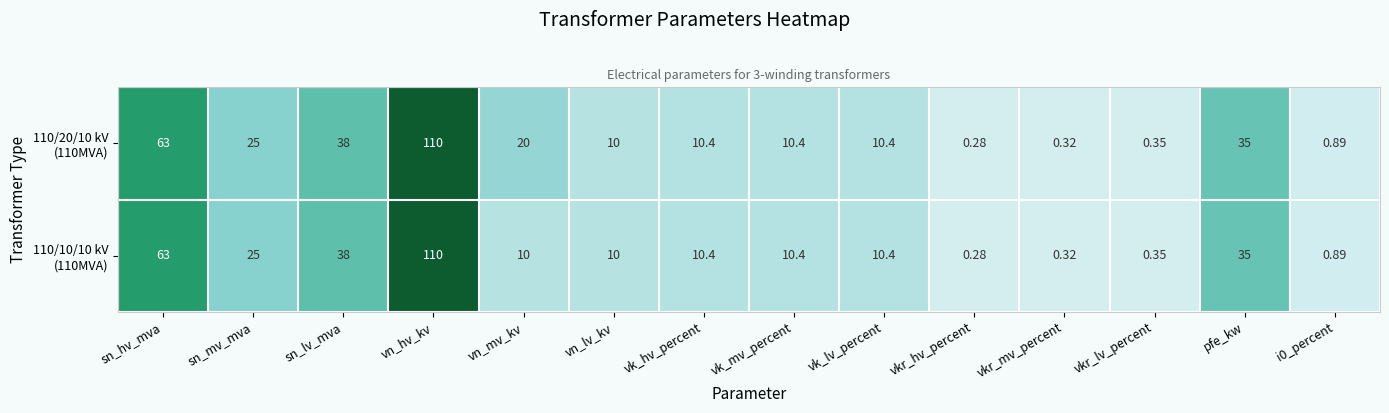

At which category is the sum across all series the highest?

vn_hv_kv